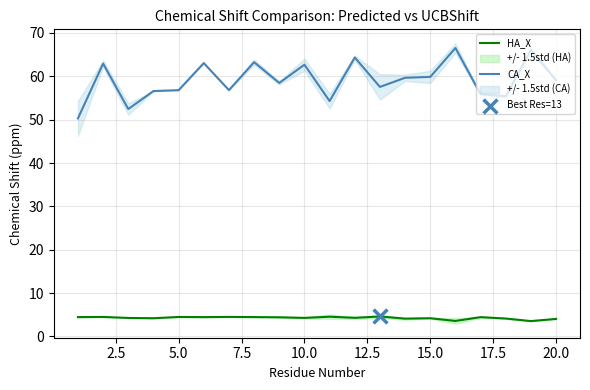

Which series reaches the maximum Y coordinate?

CA_X